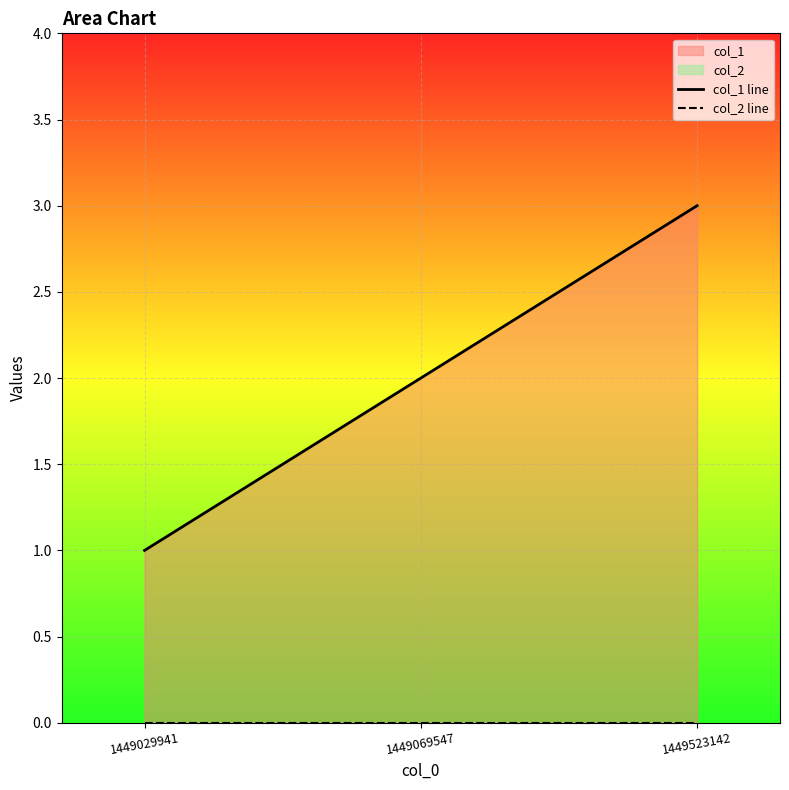

At which category is the sum across all series the highest?

1449523142